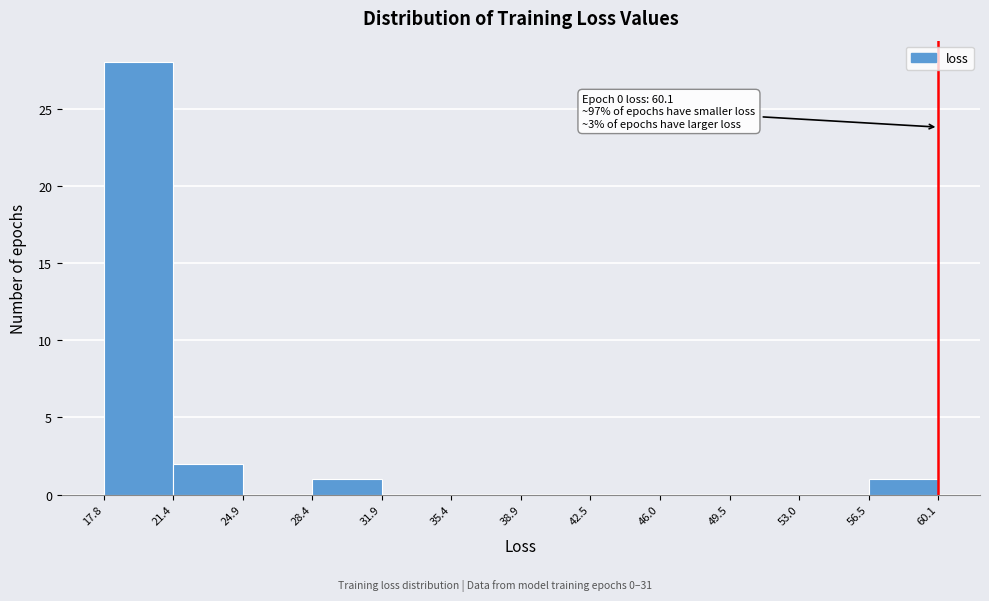

Over which range of the x-axis is the bar tallest?

17.8 to 21.4